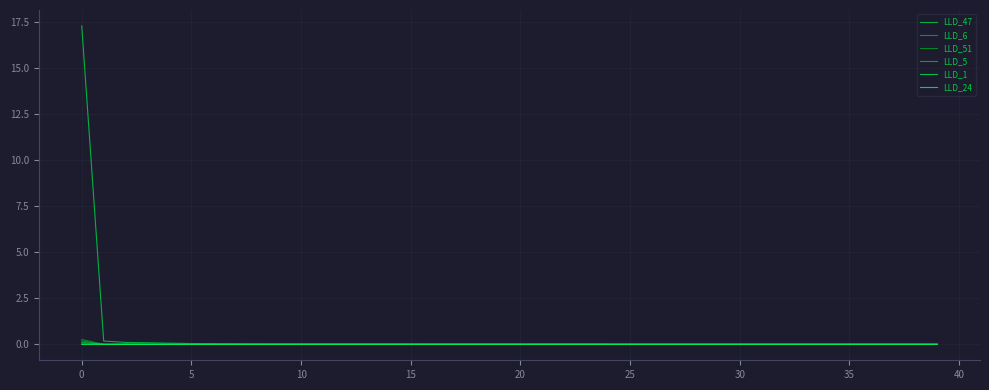

How many lines are shown in the chart?

6